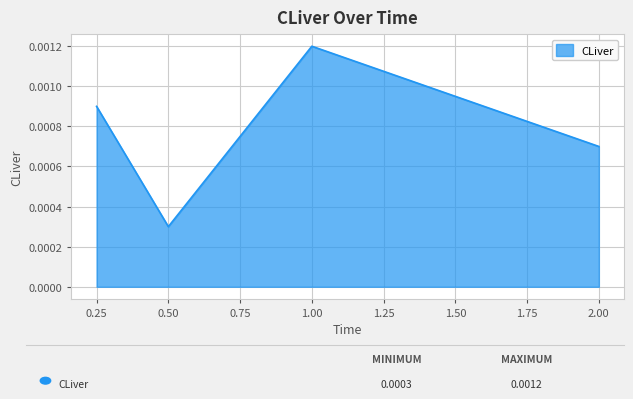

What position from the left is 2.00?

4